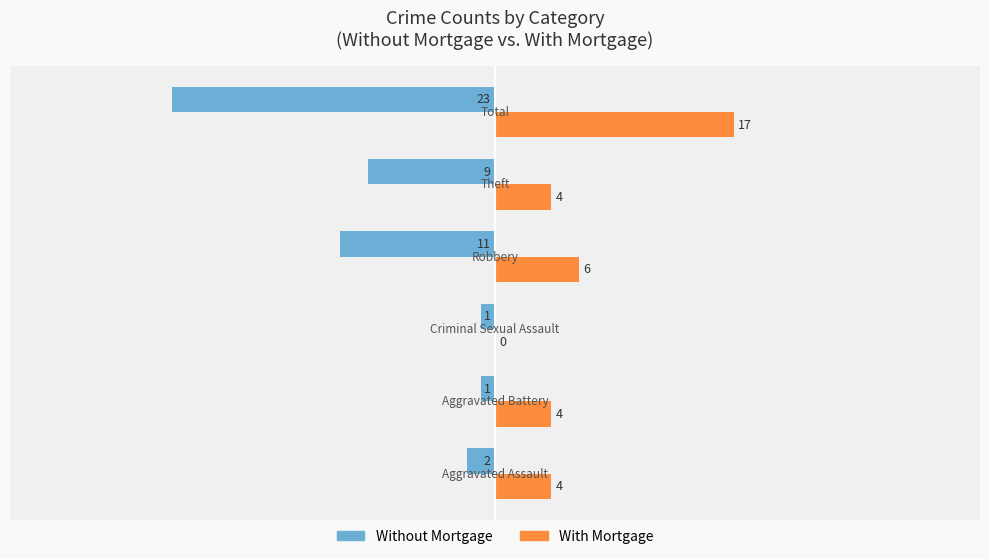

How many positive values does the With Mortgage series have?

5